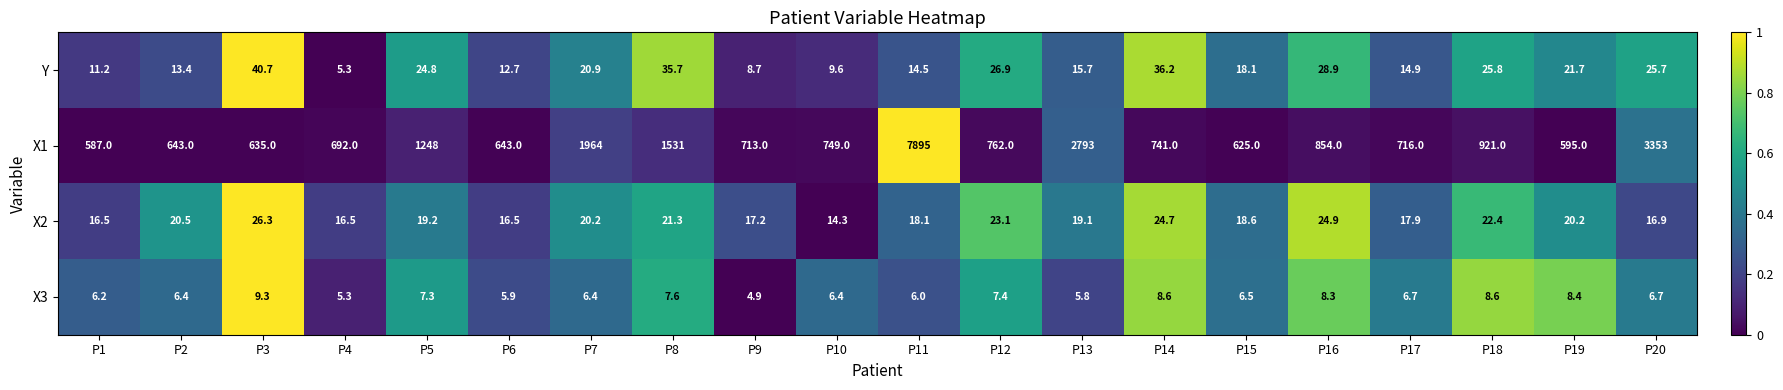

At which label does X2 first exceed 19?

P2